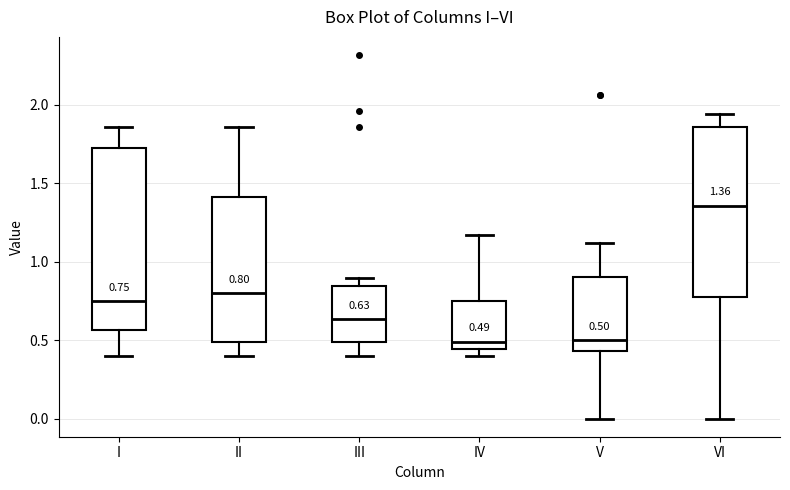

Which box is the tallest, from its lower edge to its upper edge?

I